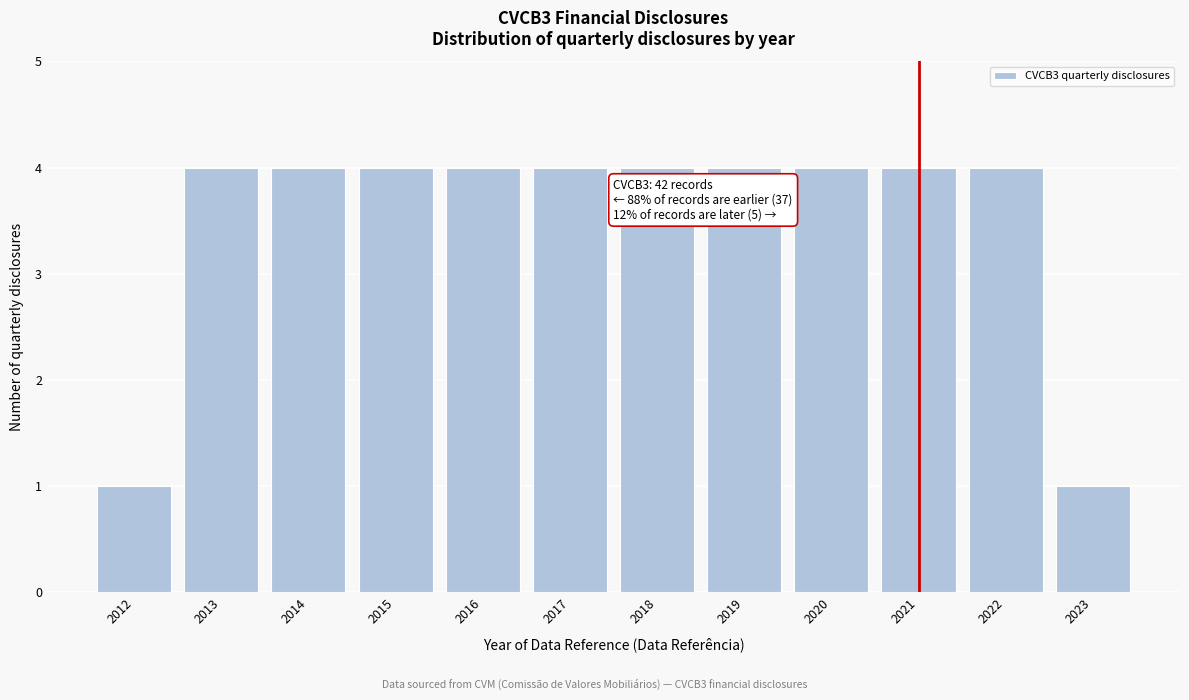

Reading left to right, extract all data points from this chart.

2012=1	2013=4	2014=4	2015=4	2016=4	2017=4	2018=4	2019=4	2020=4	2021=4	2022=4	2023=1